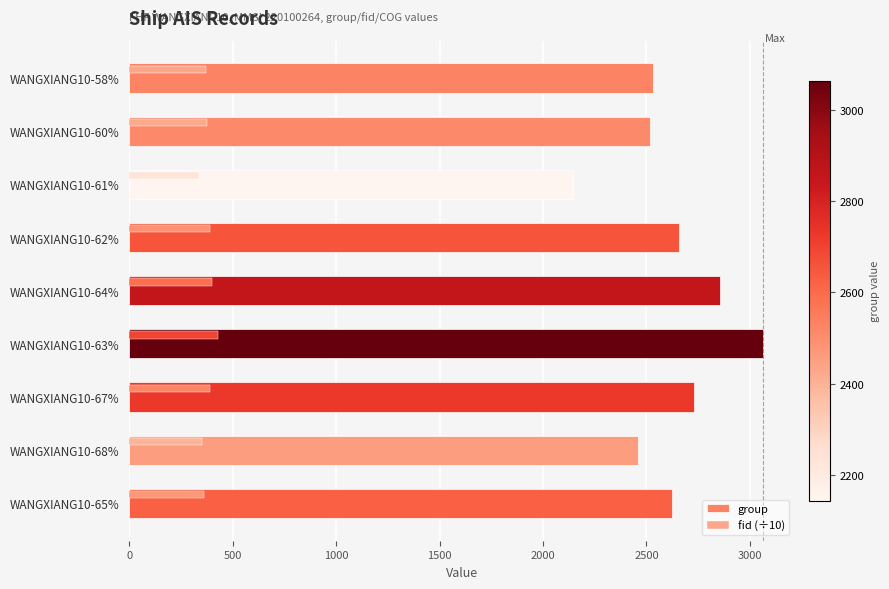

At which category is the sum across all series the highest?

WANGXIANG10-63%